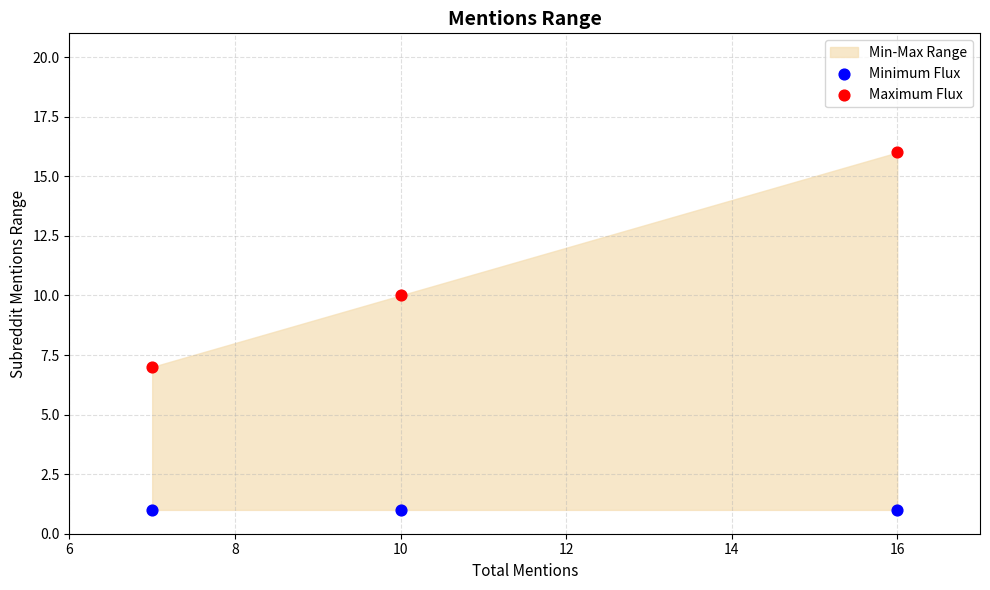

Across all data points, what is the average Y value?

6